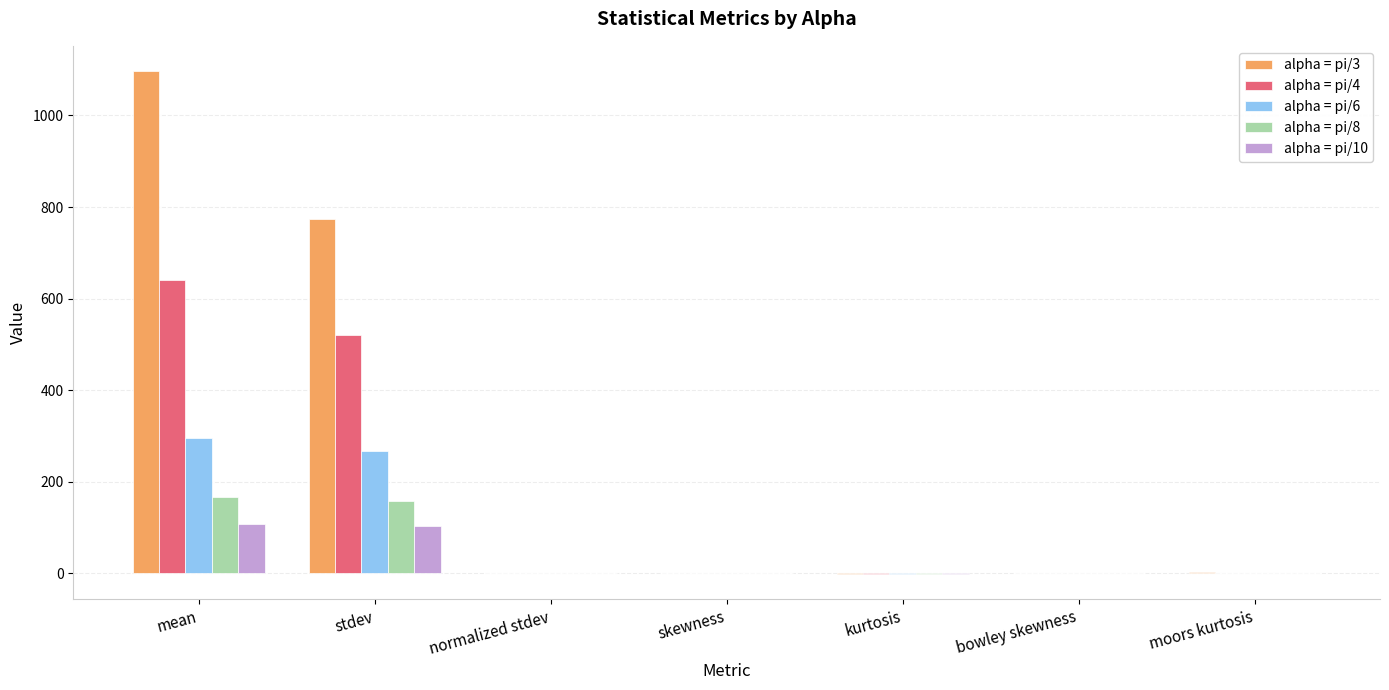

What is the maximum value for alpha = pi/8?

165.7